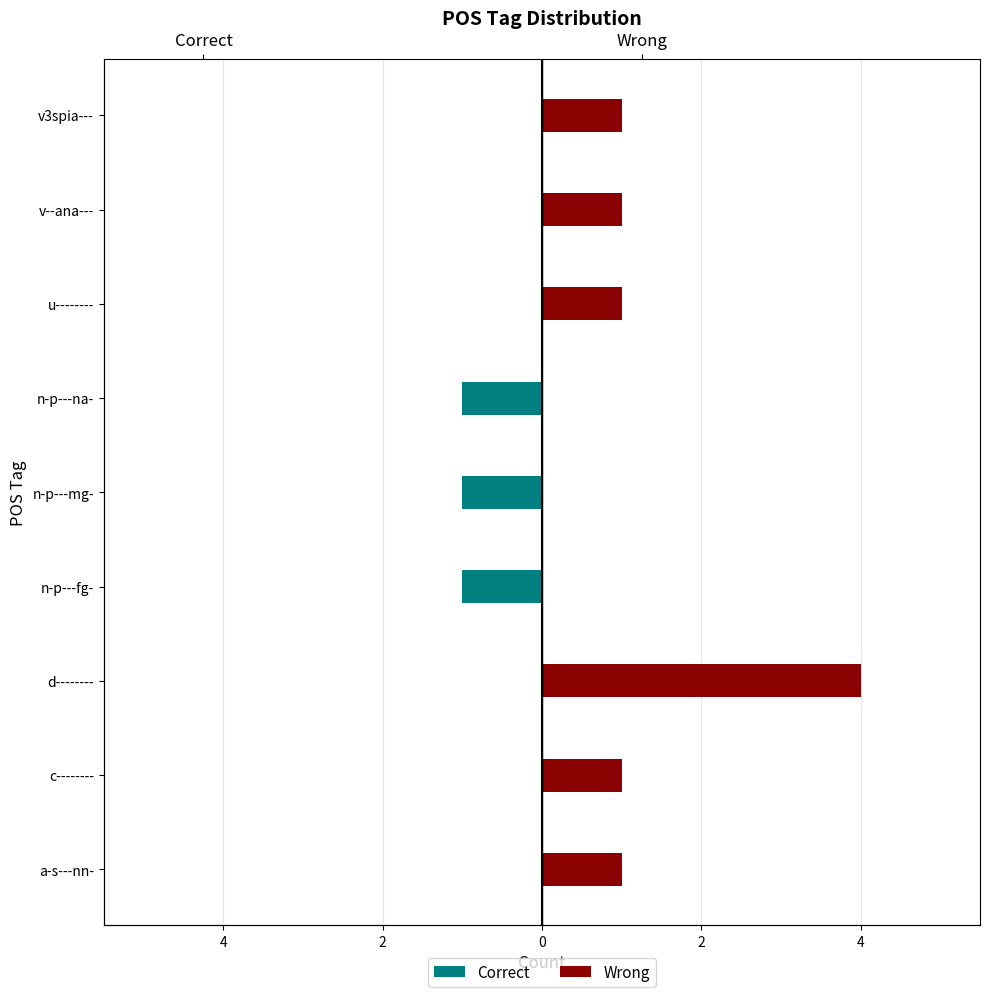

What is the approximate value of Wrong at v--ana---?

1